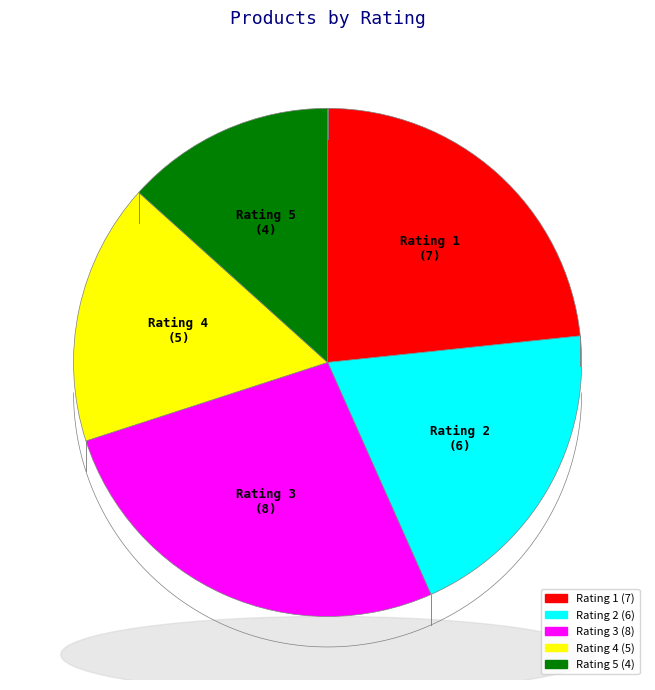

What is the ratio of the value at 4 to the value at 1?

0.7